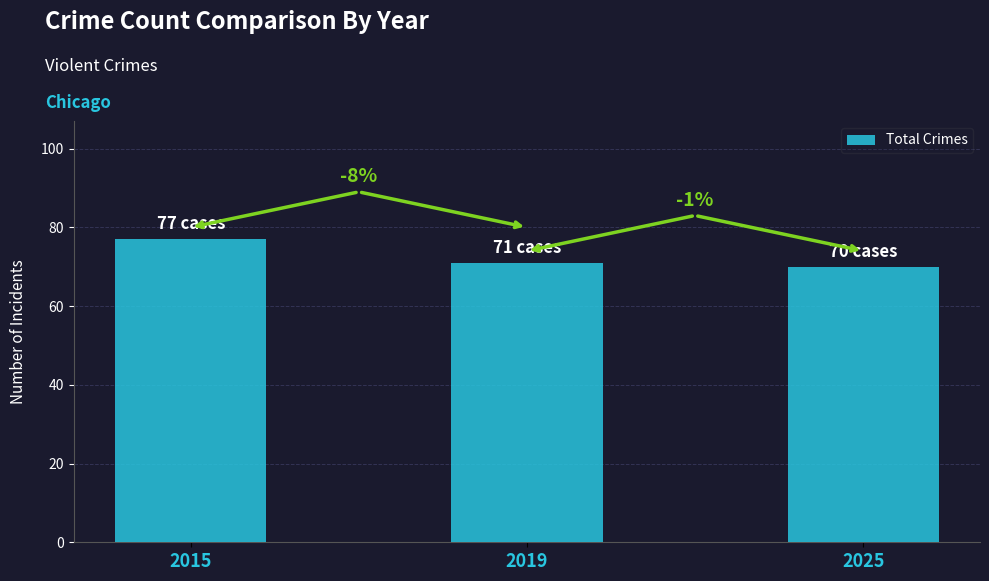

Are the bars horizontal?

No